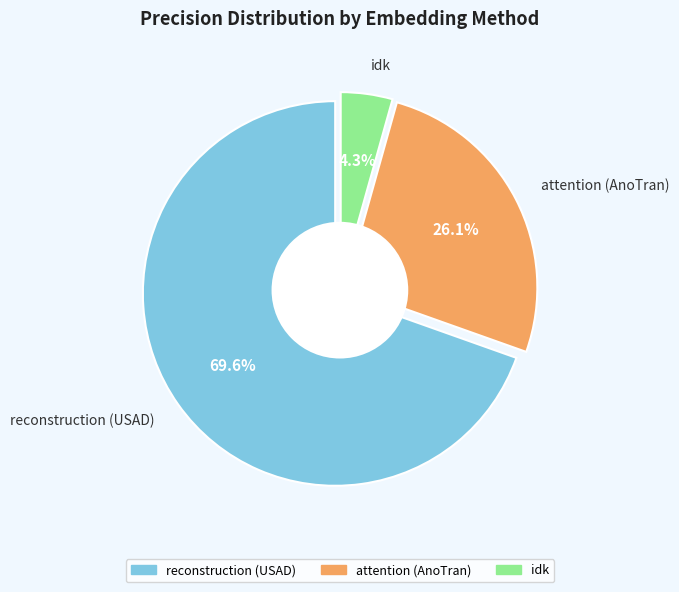

To the nearest percent, what is the combined percentage of reconstruction (USAD) and attention (AnoTran)?

96%